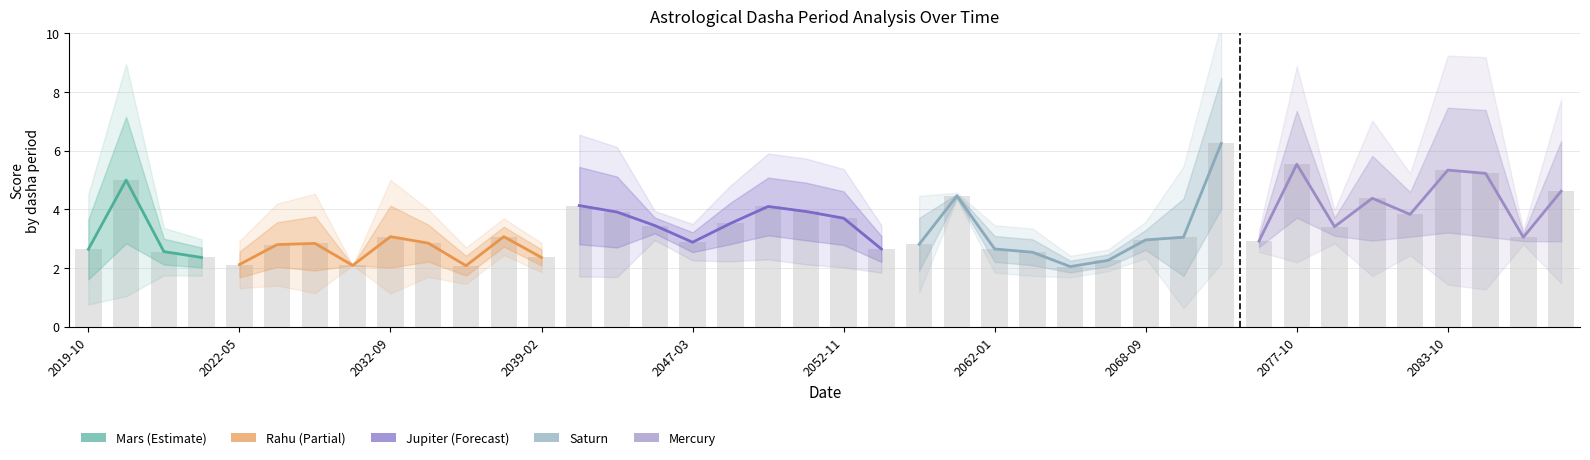

What is the label of the 14th bar from the right?

26